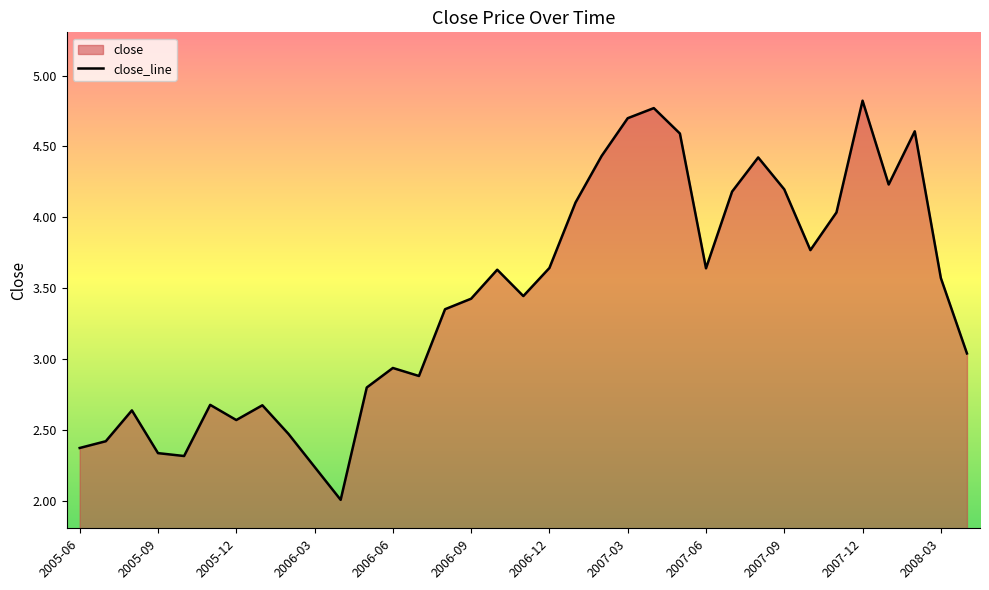

Is it true that the value at 2008-03 is 3.6?

True